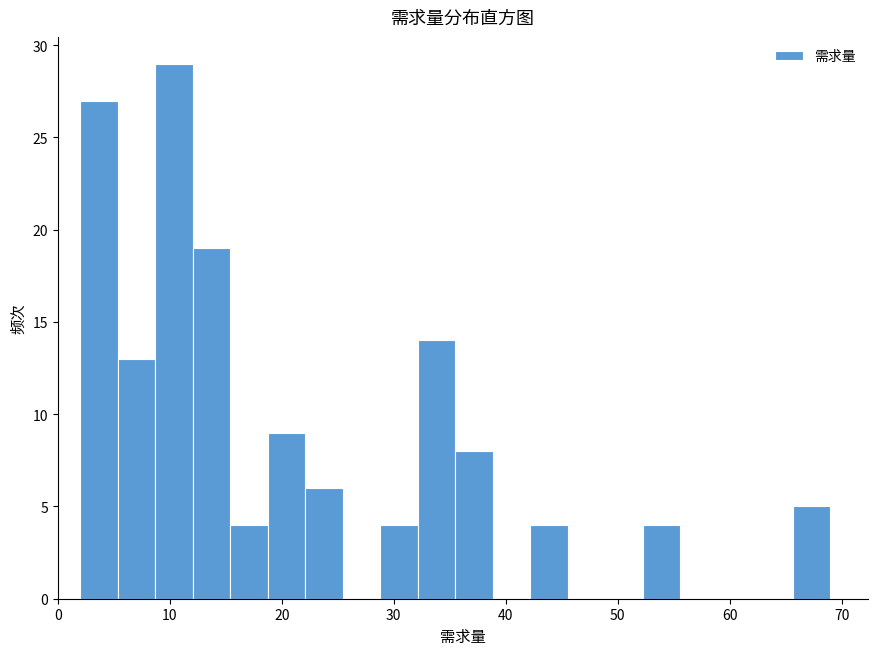

Read against the x-axis, roughly where is the centre of the tallest bar?

10